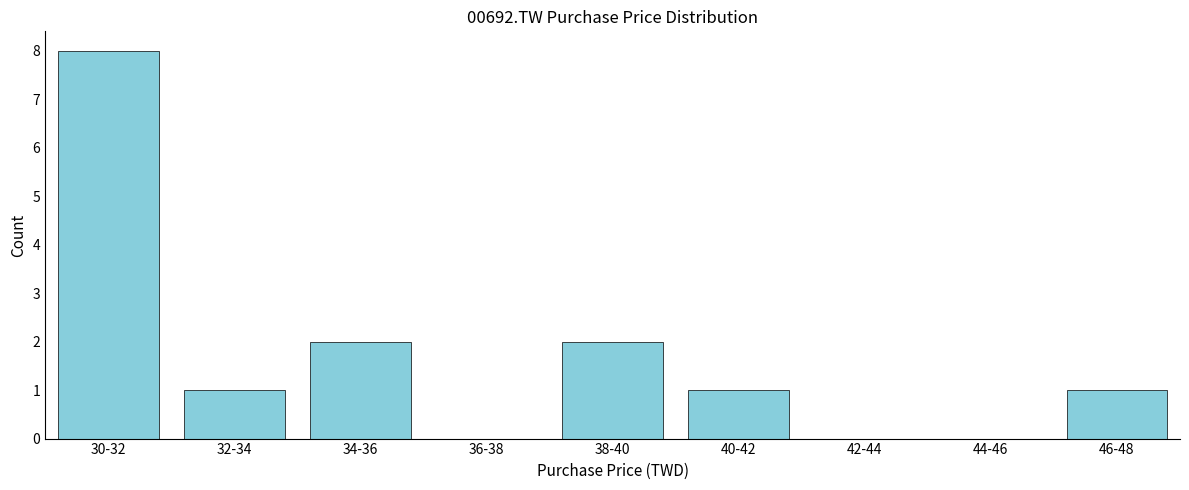

Reading right to left, list all the values displayed in this chart.

46-48=1	44-46=0	42-44=0	40-42=1	38-40=2	36-38=0	34-36=2	32-34=1	30-32=8